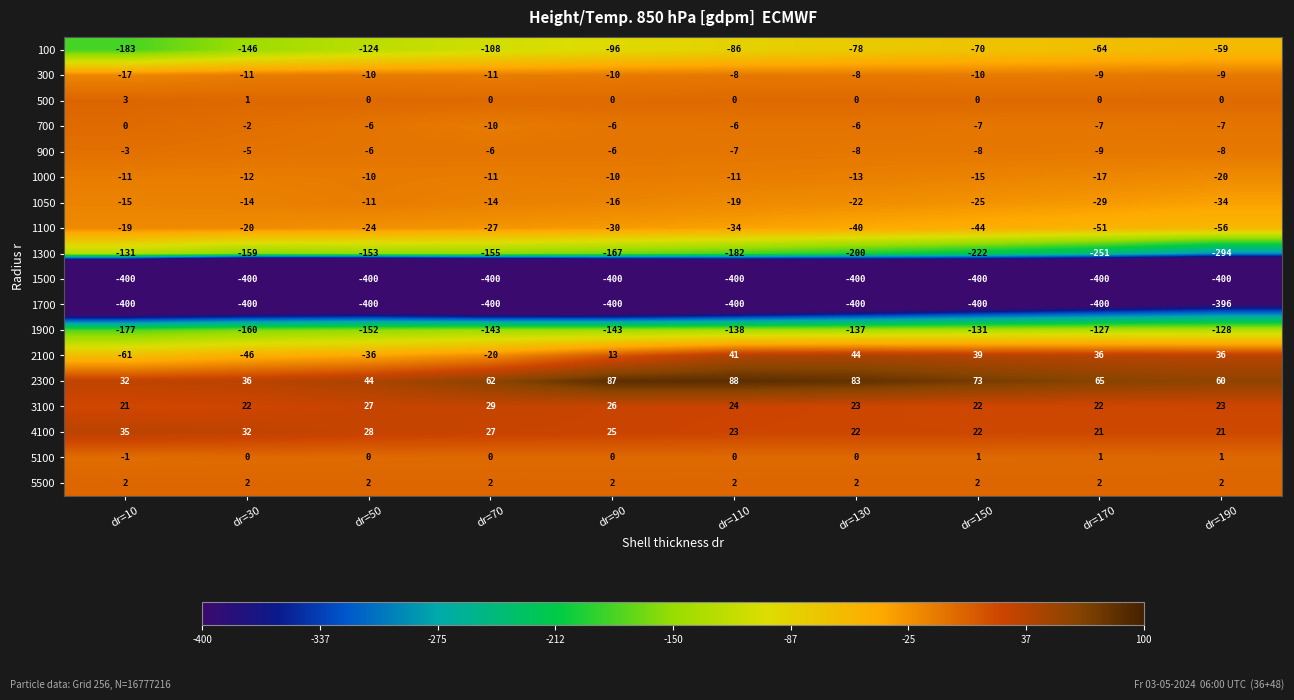

At which category is the sum across all series the highest?

dr=110